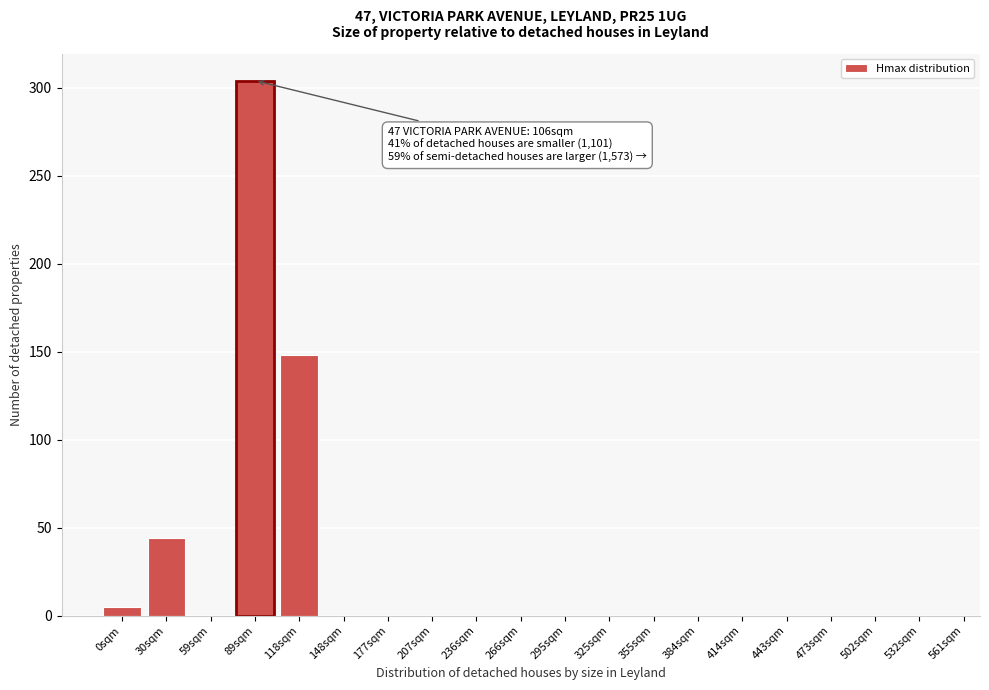

Reading right to left, extract all data points from this chart.

532sqm=0	502sqm=0	473sqm=0	443sqm=0	414sqm=0	384sqm=0	355sqm=0	325sqm=0	295sqm=0	266sqm=0	236sqm=0	207sqm=0	177sqm=0	148sqm=0	118sqm=148	89sqm=304	59sqm=0	30sqm=44	0sqm=5